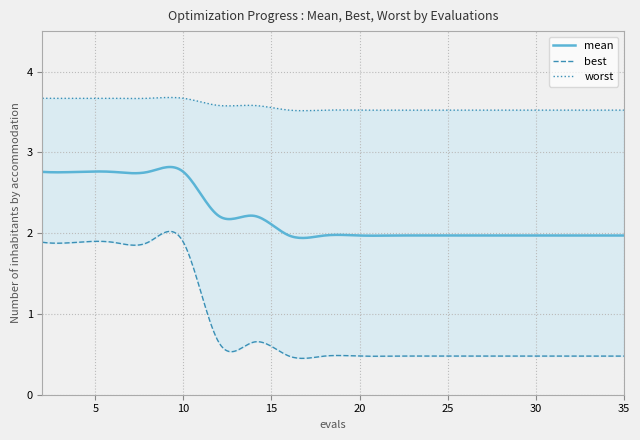

What is the difference between the maximum and second lowest values in the best series?

1.4